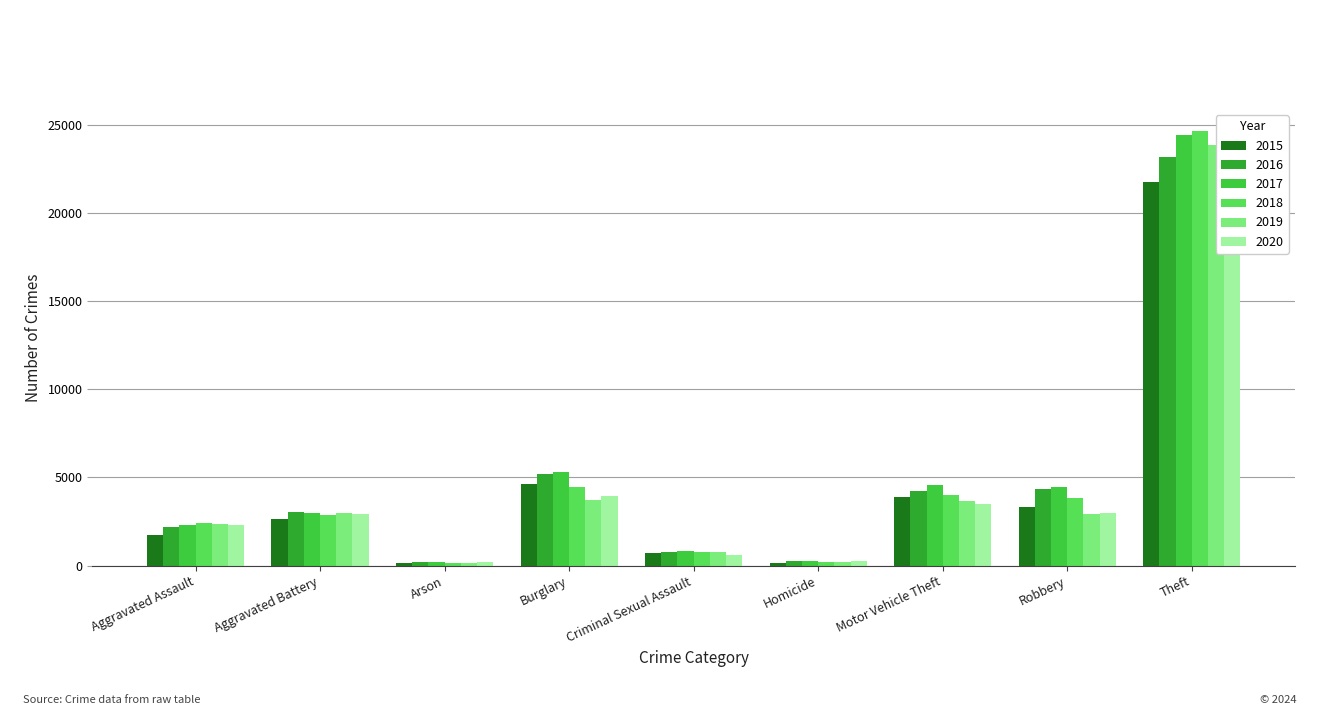

The value of 2019 at Motor Vehicle Theft is 2001. True or false?

False